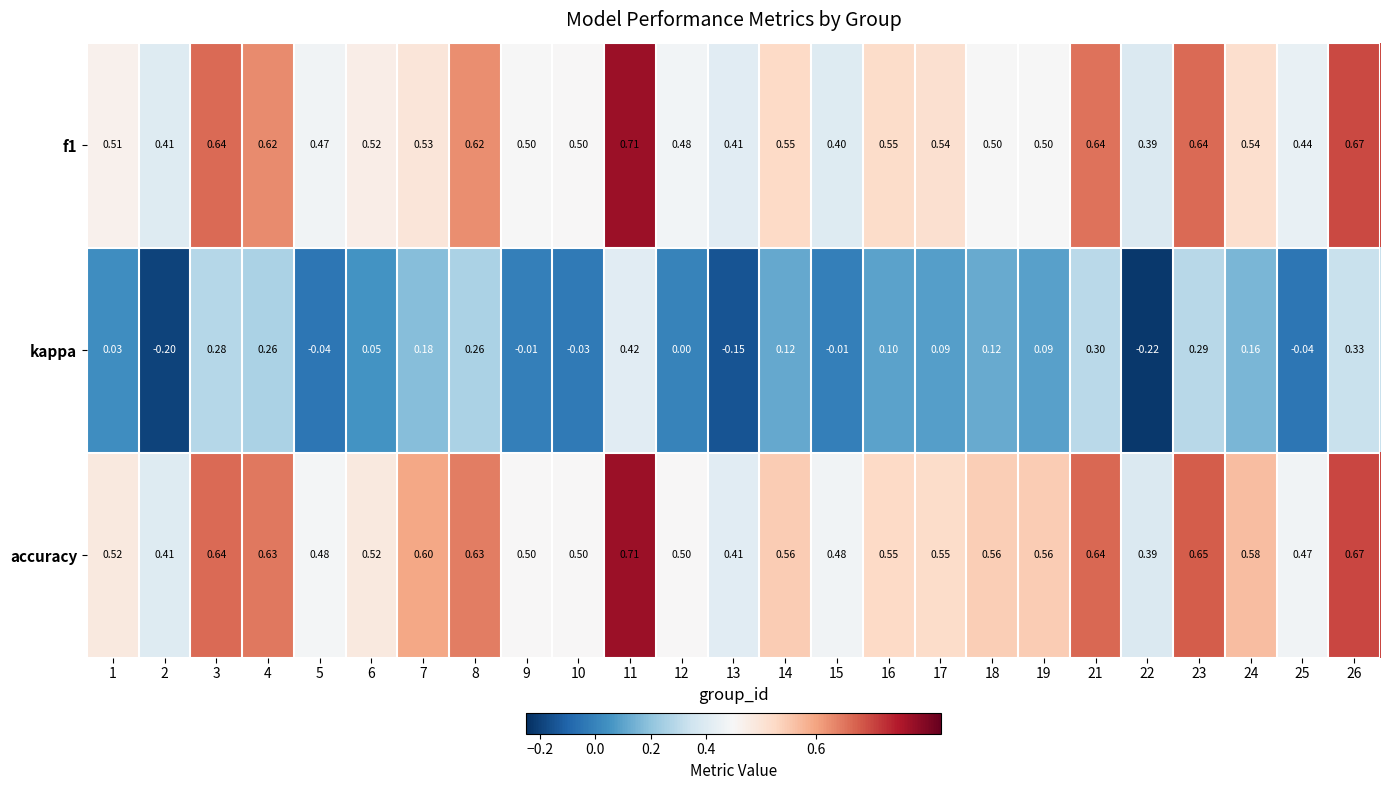

Which series has the largest total across all categories?

accuracy